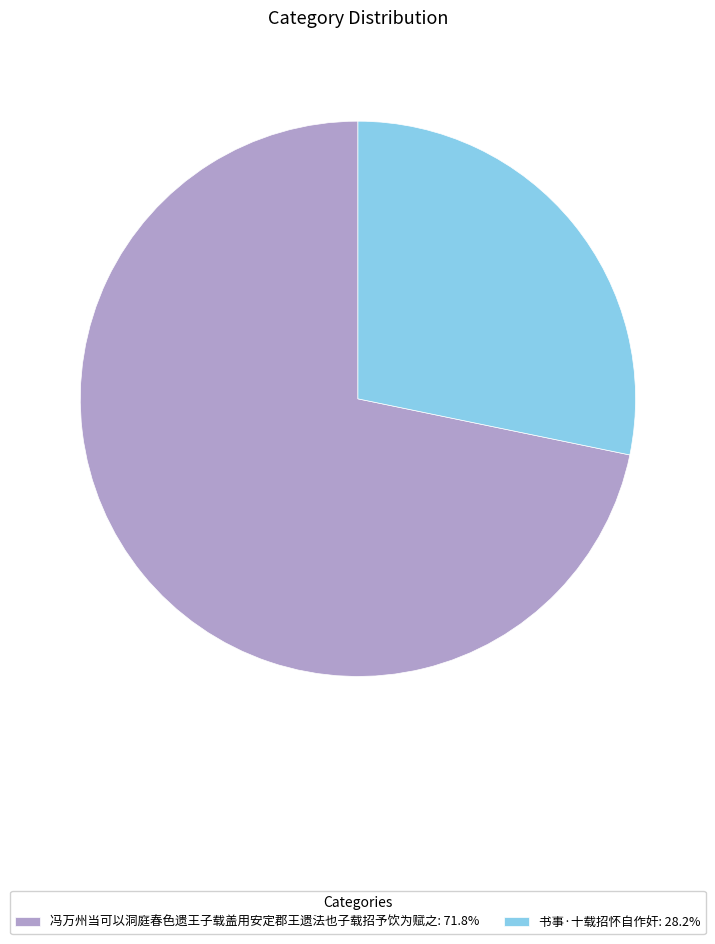

Which category has the biggest portion of the pie?

冯万州当可以洞庭春色遗王子载盖用安定郡王遗法也子载招予饮为赋之